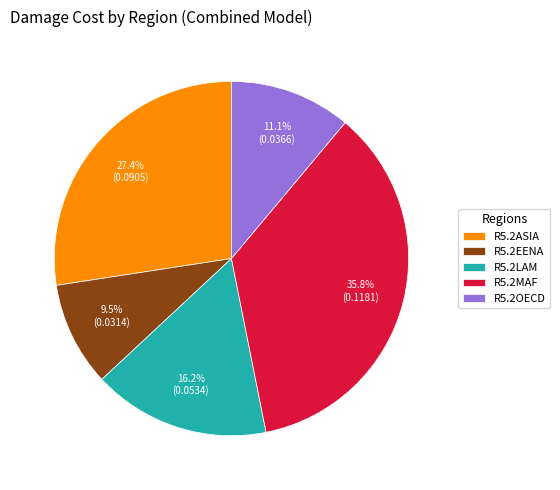

To the nearest percent, what is the combined percentage of R5.2LAM and R5.2MAF?

52%